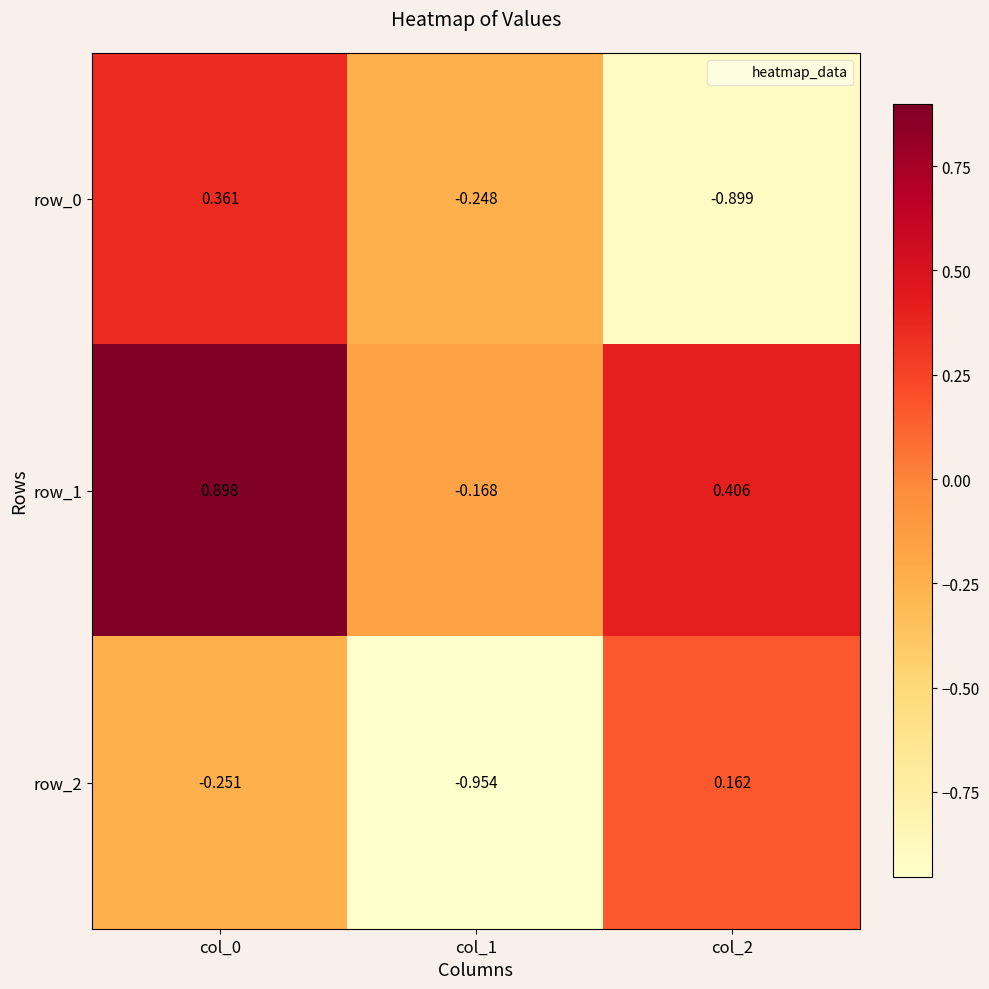

What is the difference between the row_2 values at col_0 and col_1?

0.7